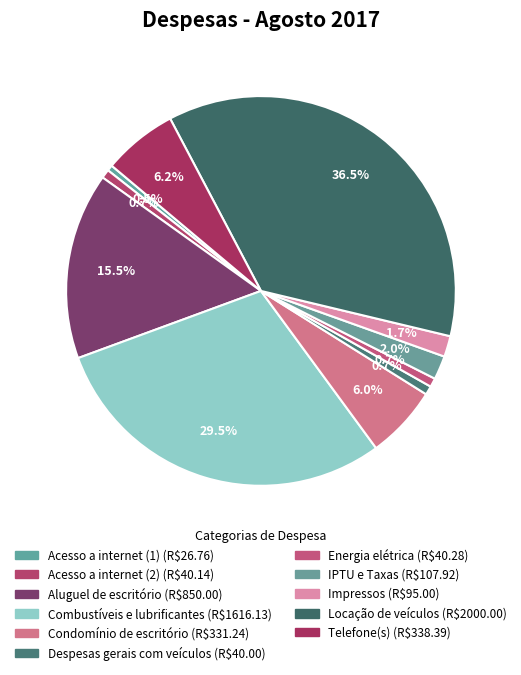

What percentage is the Telefone(s) slice, to the nearest percent?

6%